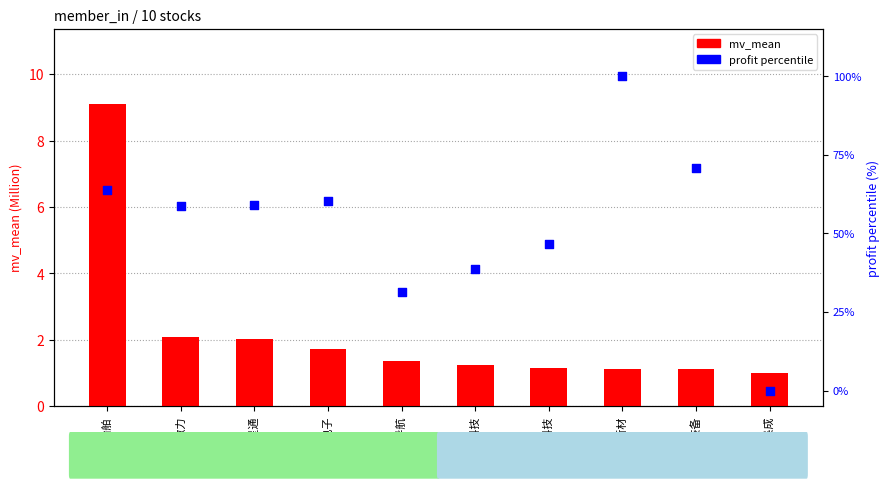

At which category is the sum across all series the highest?

派克新材